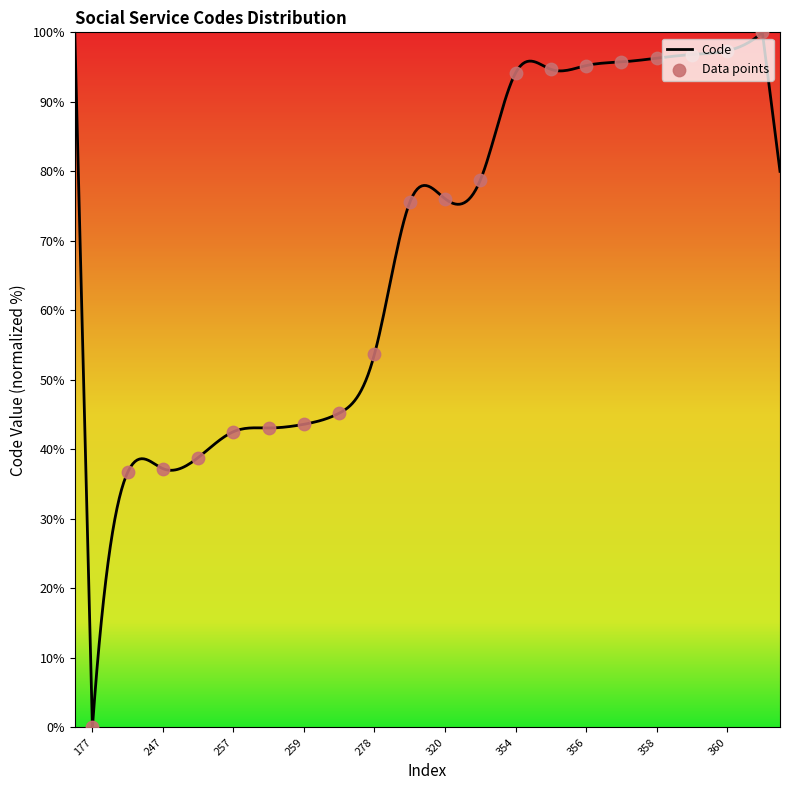

What is the change in value from 262 to 354?

+48.9